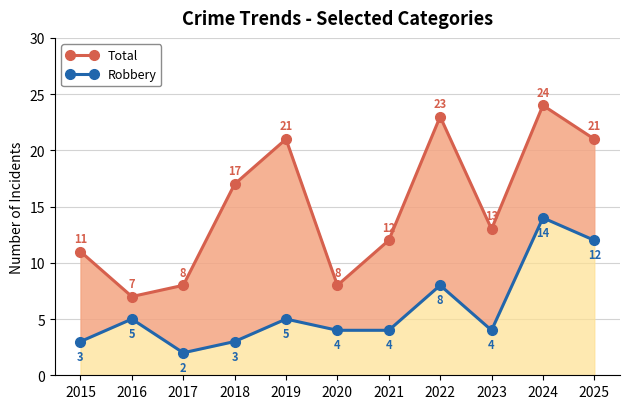

What are all the series names shown in the legend?

Total, Robbery